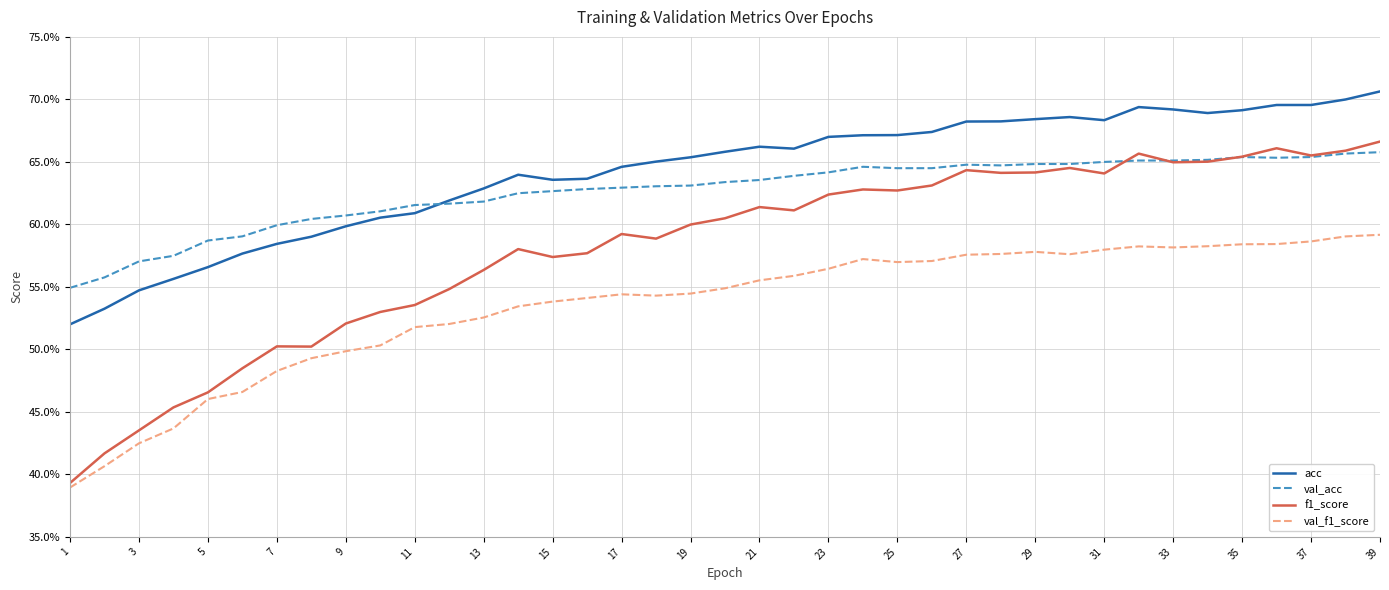

Does the chart have visible grid lines?

Yes